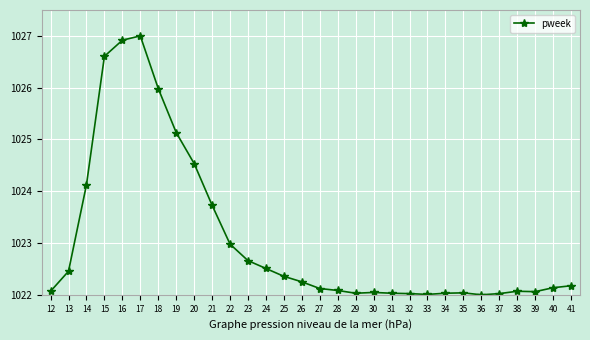

What is the maximum value shown in the chart?

1027.0